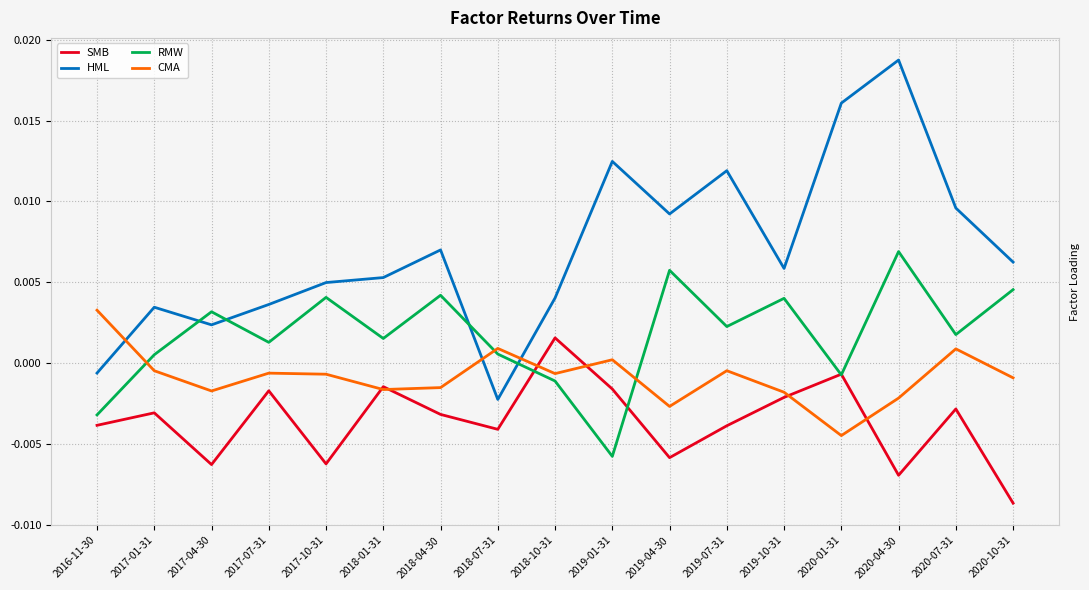

List the series in order of their overall mean, lowest first.

SMB, CMA, RMW, HML